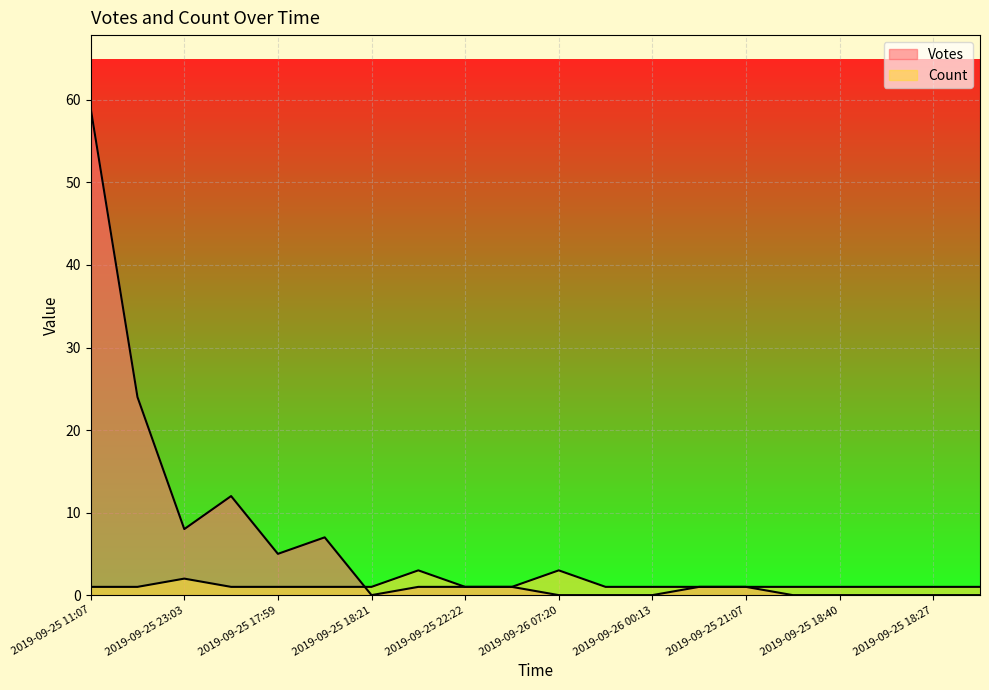

After their last crossing, which series has the higher values: Votes or Count?

Count